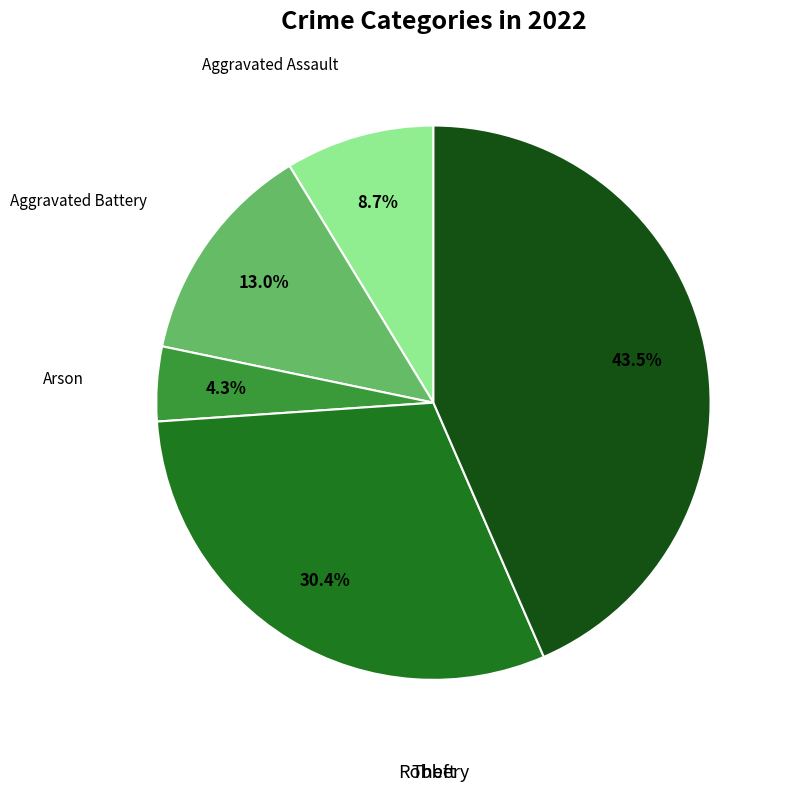

Is there a majority slice in this chart?

No